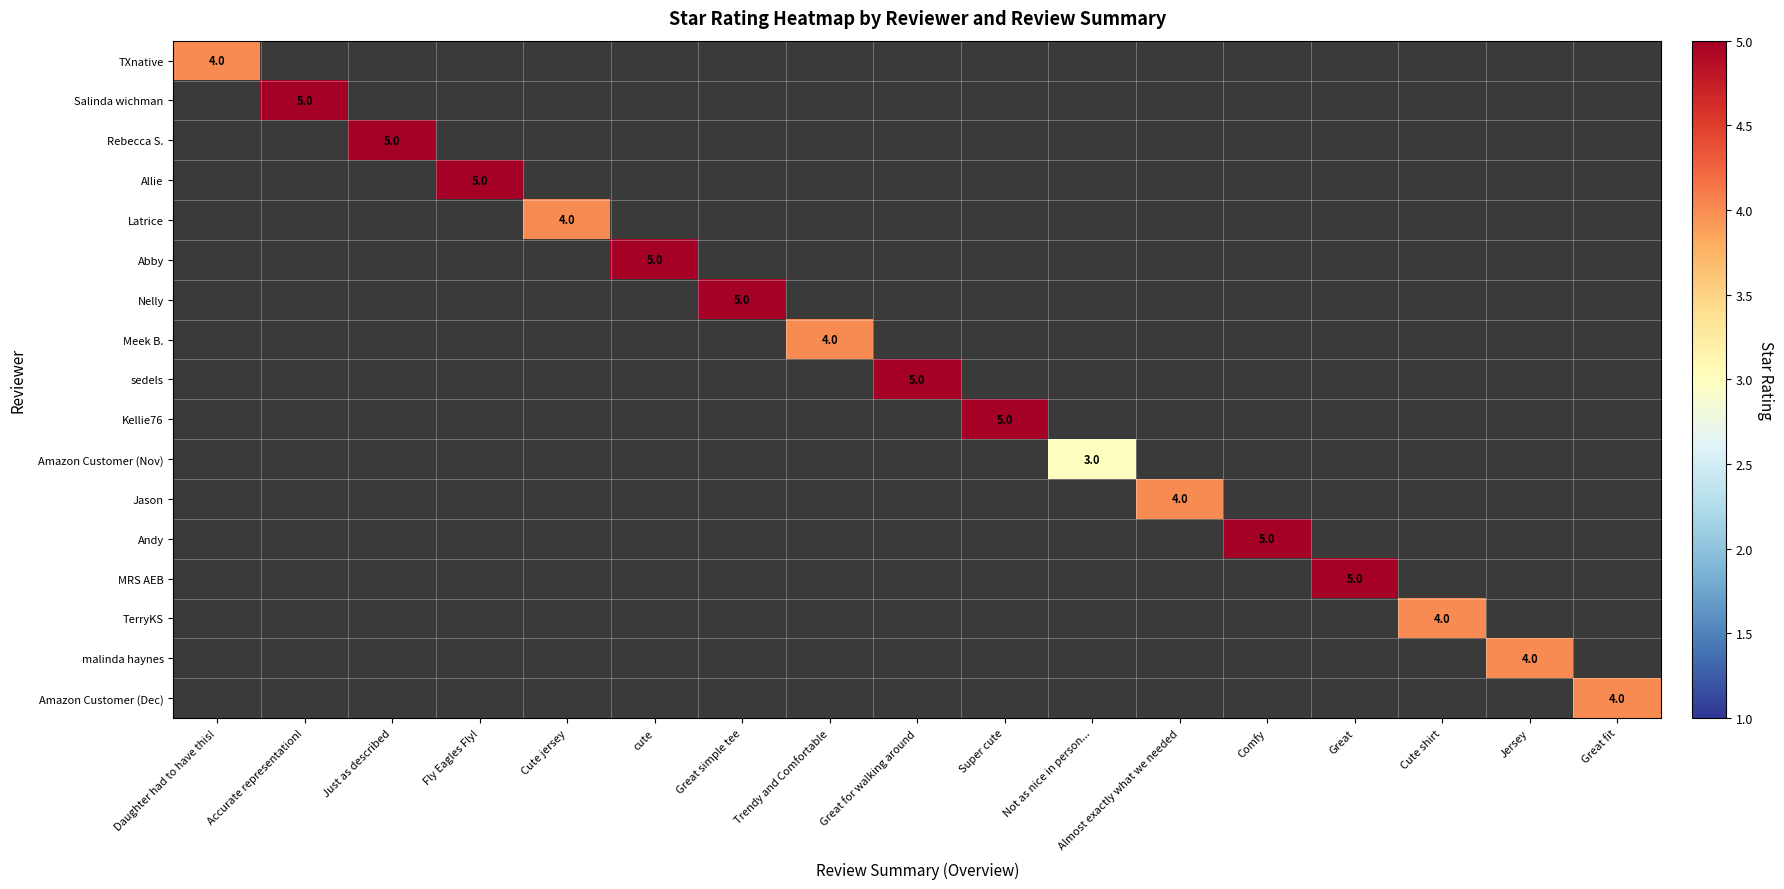

The sedels series shows 5 at Great for walking around. True or false?

True